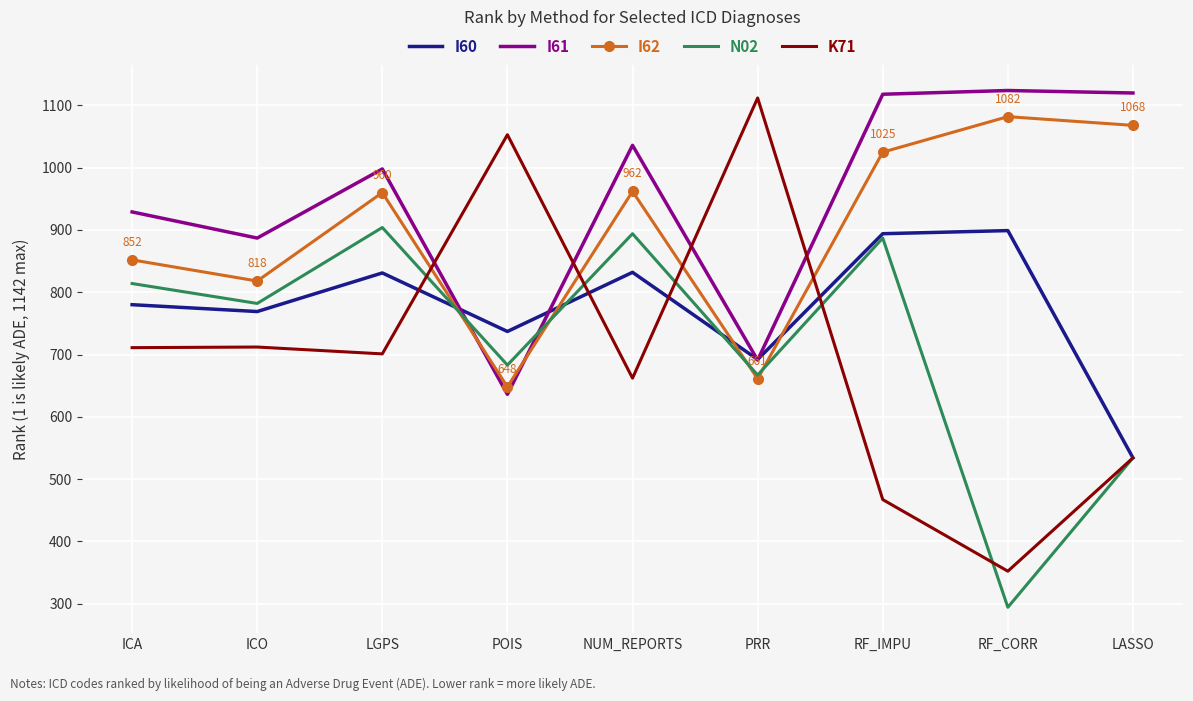

Which series changed the most between ICO and POIS?

K71